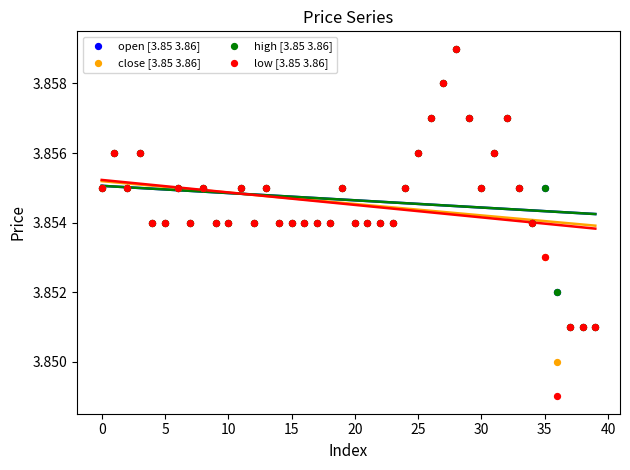

What are all the series names shown in the legend?

open [3.85 3.86], close [3.85 3.86], high [3.85 3.86], low [3.85 3.86]